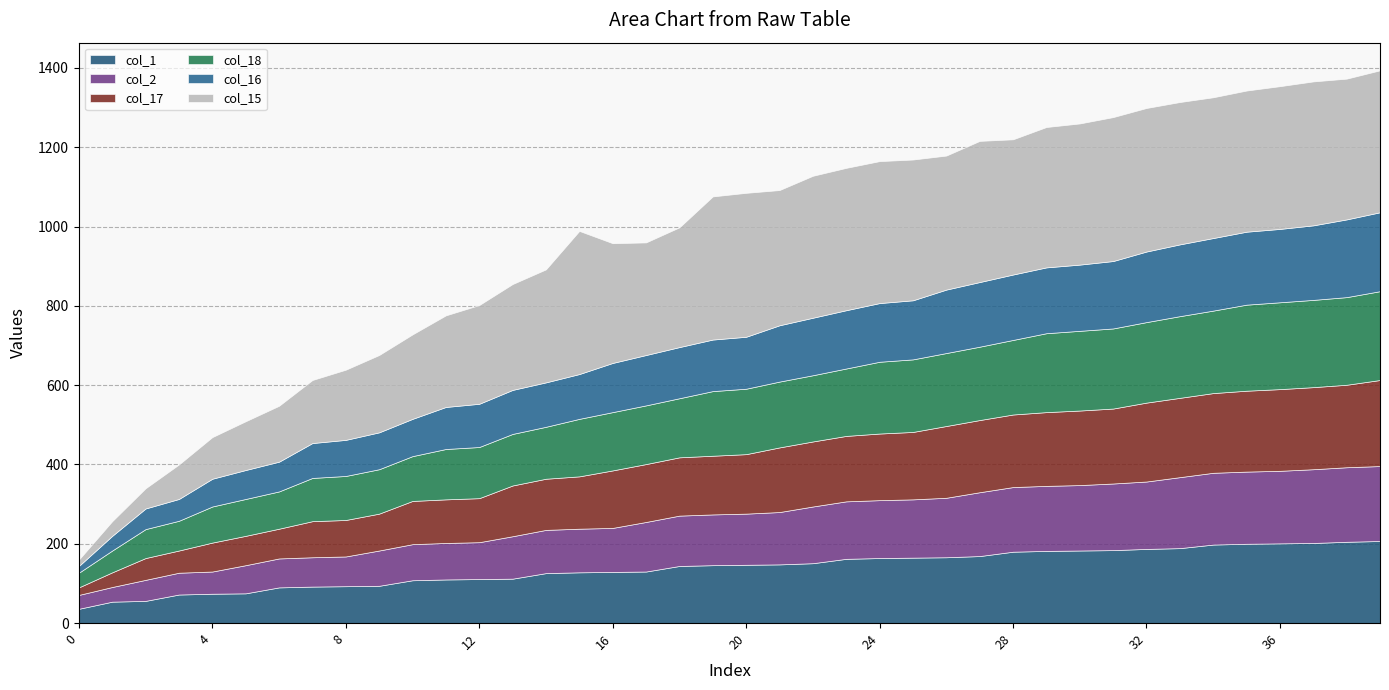

What is the approximate value of col_18 at 7, to the nearest 50?

100